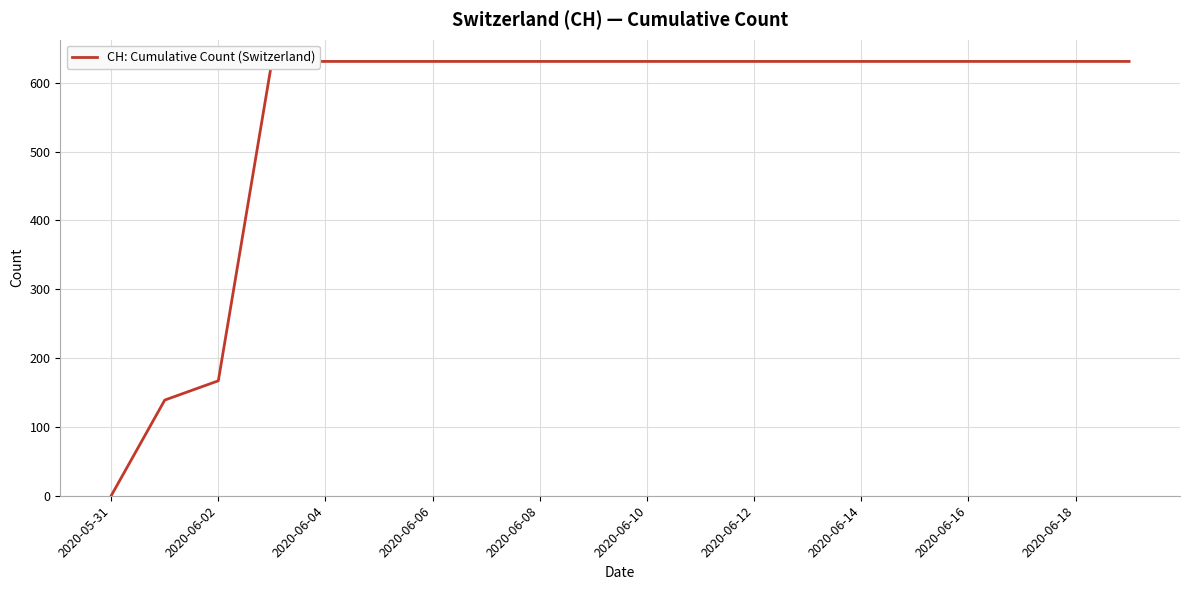

Count the number of categories in the chart.

20